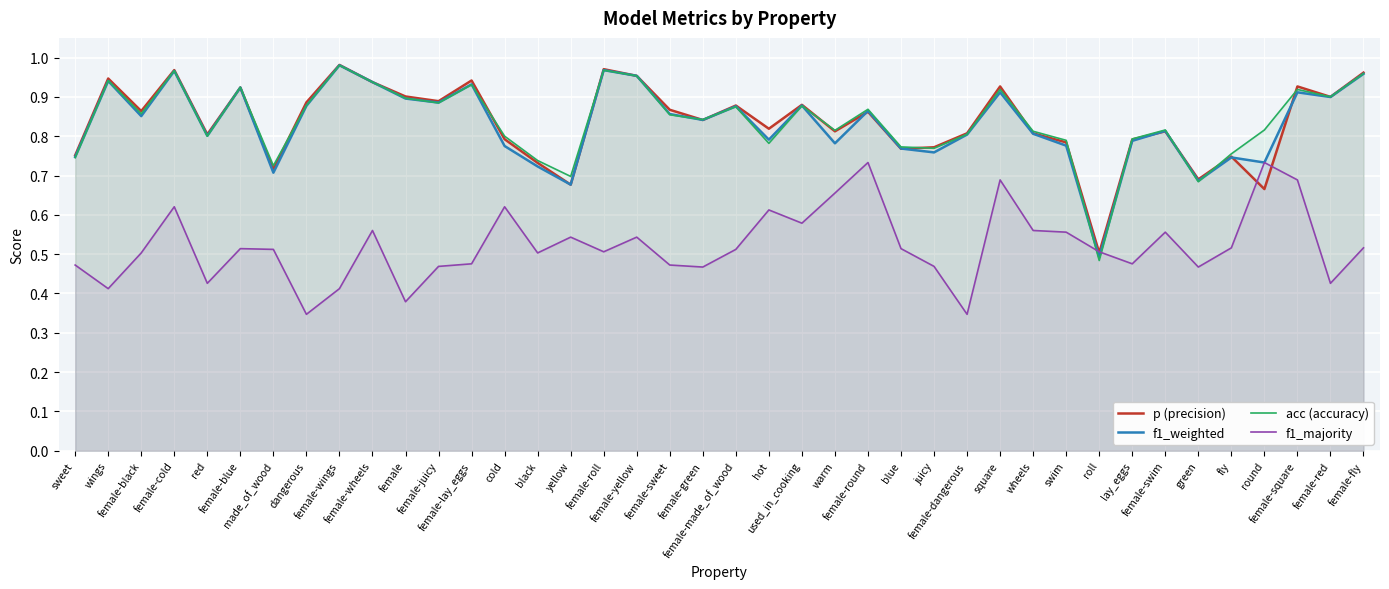

What is the greatest value displayed?

1.0